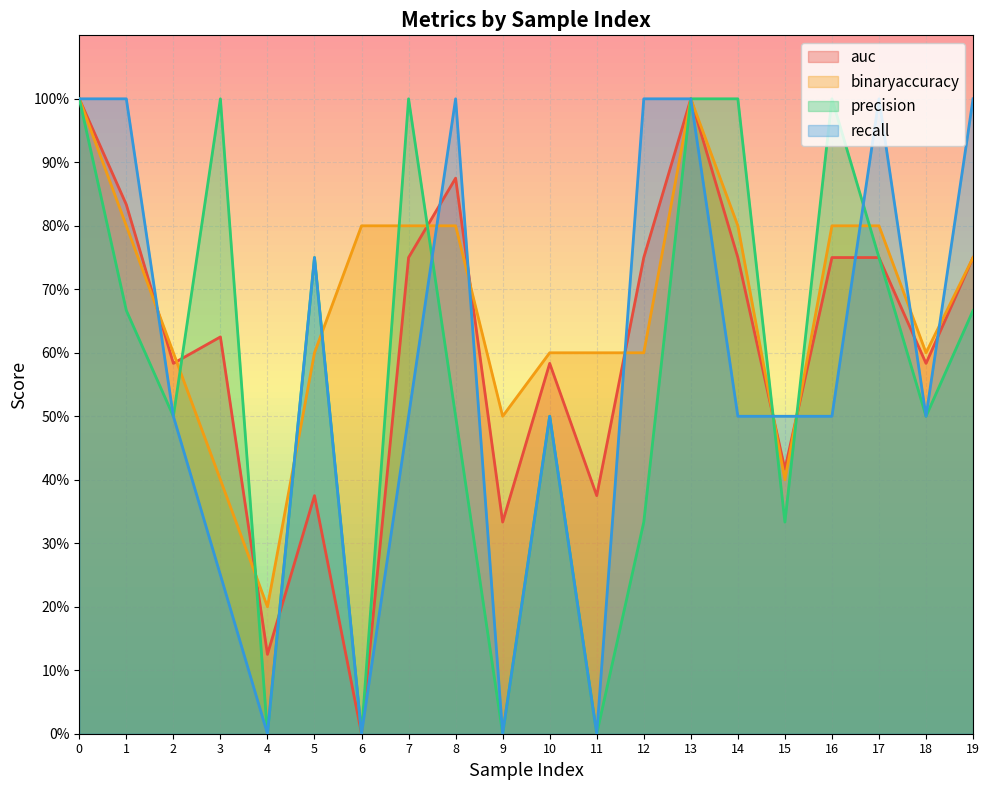

What is the value of the recall point at the 3rd from the left?

0.5